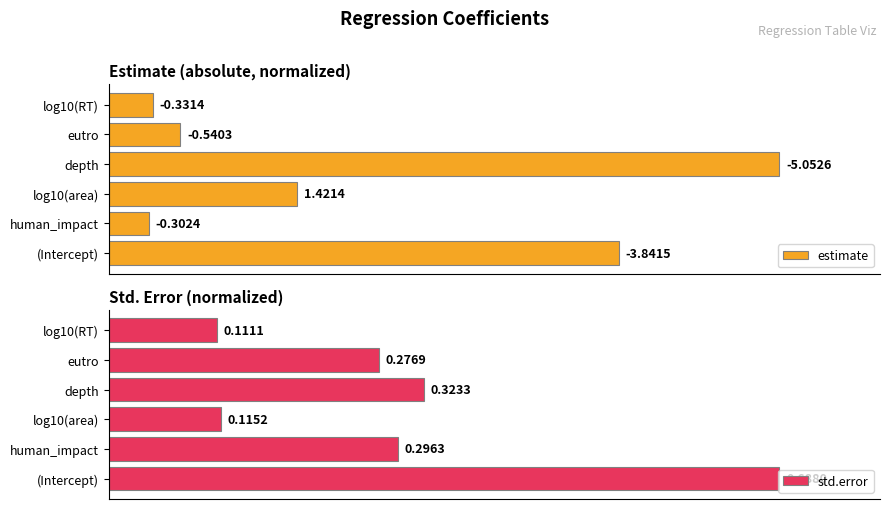

How many bars are there in each group?

2